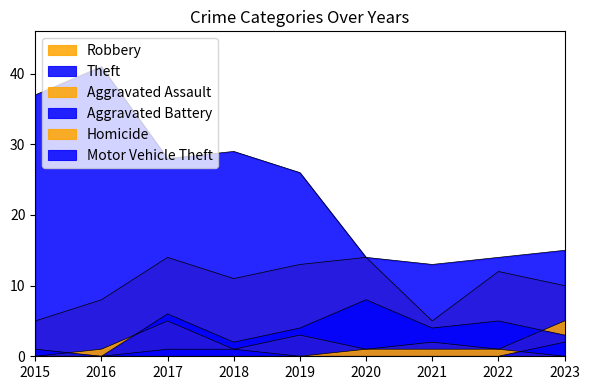

How many lines are shown in the chart?

6